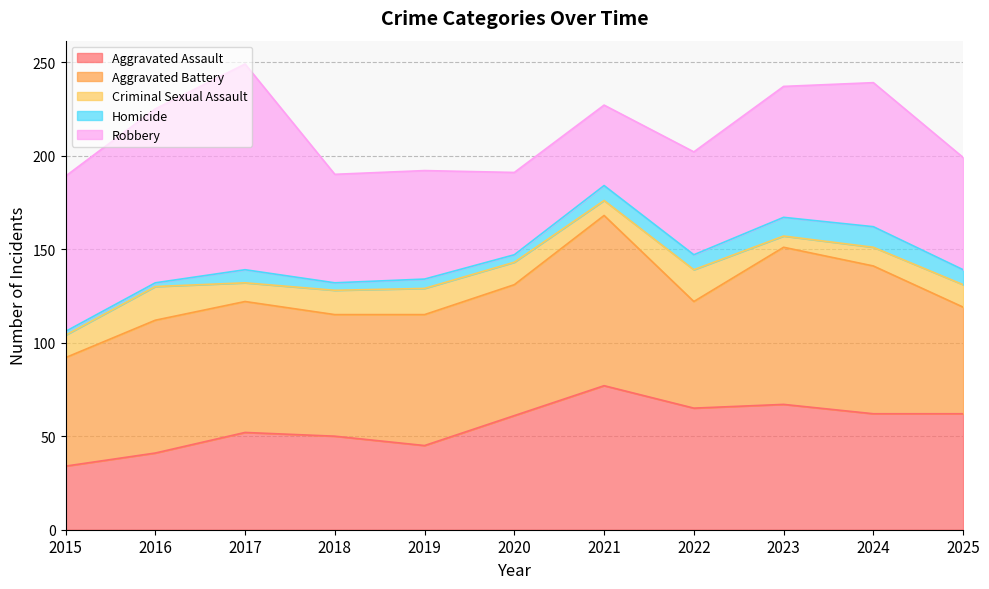

Reading right to left, what are all the values shown in this chart?

Aggravated Assault: 62	62	67	65	77	61	45	50	52	41	34
Aggravated Battery: 57	79	84	57	91	70	70	65	70	71	58
Criminal Sexual Assault: 12	10	6	17	8	12	14	13	10	18	12
Homicide: 8	11	10	8	8	4	5	4	7	2	2
Robbery: 60	77	70	55	43	44	58	58	110	93	83